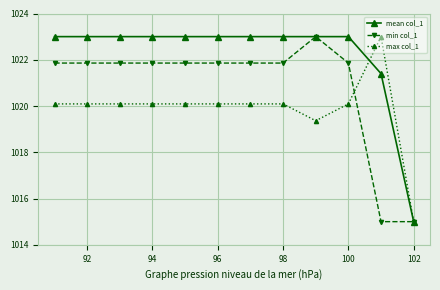

Reading left to right, transcribe all the data shown in this chart.

mean col_1: 1023.0	1023.0	1023.0	1023.0	1023.0	1023.0	1023.0	1023.0	1023.0	1023.0	1021.4	1015.0
min col_1: 1021.9	1021.9	1021.9	1021.9	1021.9	1021.9	1021.9	1021.9	1023.0	1021.9	1015.0	1015.0
max col_1: 1020.1	1020.1	1020.1	1020.1	1020.1	1020.1	1020.1	1020.1	1019.4	1020.1	1023.0	1015.0